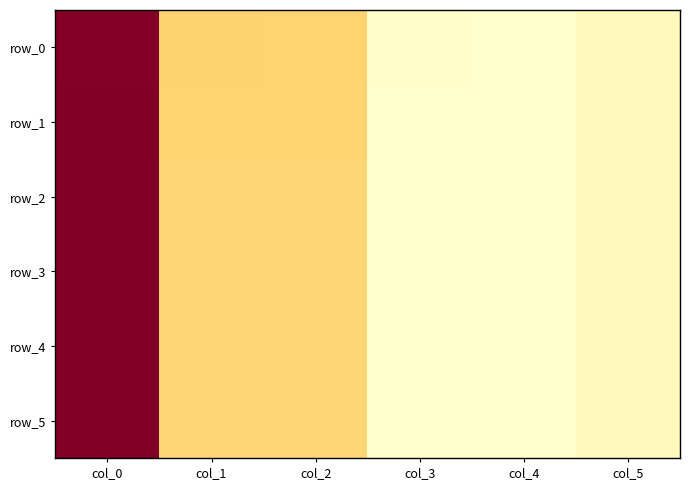

Reading left to right, extract all data points from this chart.

row_0: col_0=228.0	col_1=63.0	col_2=62.0	col_3=1.5	col_4=1.0	col_5=10.0
row_1: col_0=229.5	col_1=62.0	col_2=61.0	col_3=0.2	col_4=1.0	col_5=10.0
row_2: col_0=229.7	col_1=60.0	col_2=60.0	col_3=0.2	col_4=1.0	col_5=10.0
row_3: col_0=229.8	col_1=59.0	col_2=59.0	col_3=0.2	col_4=1.0	col_5=10.0
row_4: col_0=230.0	col_1=60.0	col_2=60.0	col_3=1.0	col_4=1.0	col_5=10.0
row_5: col_0=231.0	col_1=60.0	col_2=60.0	col_3=1.0	col_4=1.0	col_5=10.0